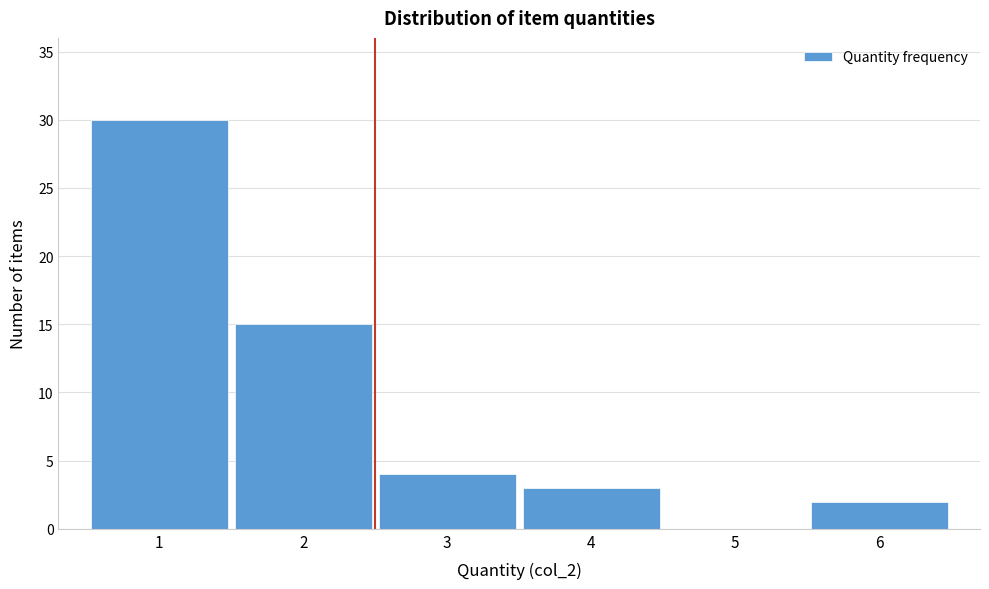

Reading right to left, transcribe all the data shown in this chart.

6=2	5=0	4=3	3=4	2=15	1=30